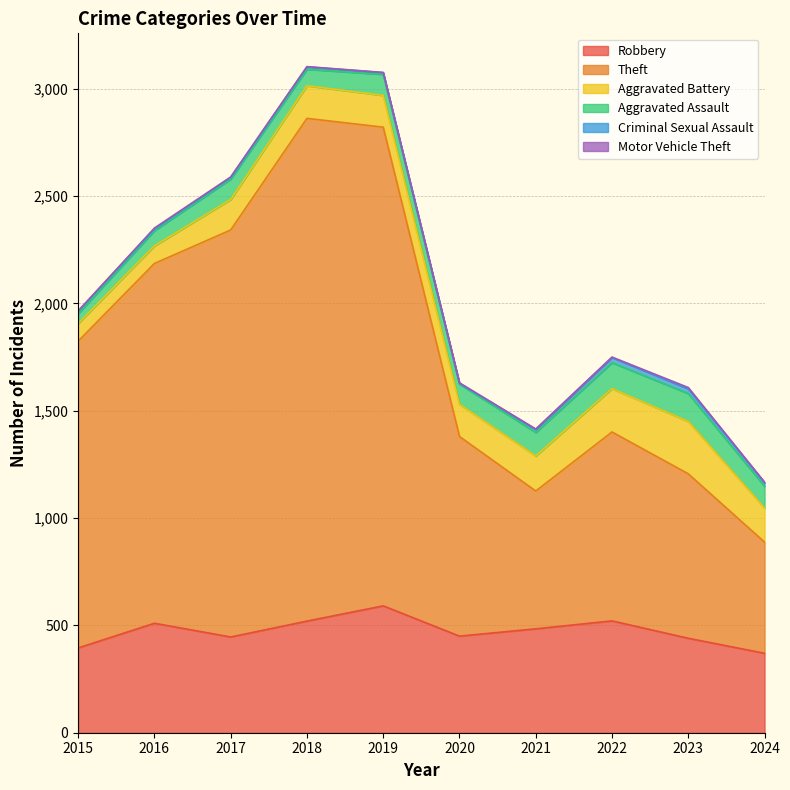

Where does the Aggravated Assault series first go above 98?

2021